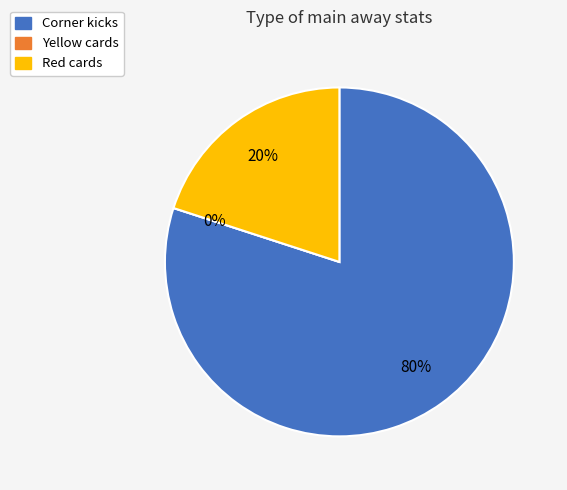

Is there a majority slice in this chart?

Yes